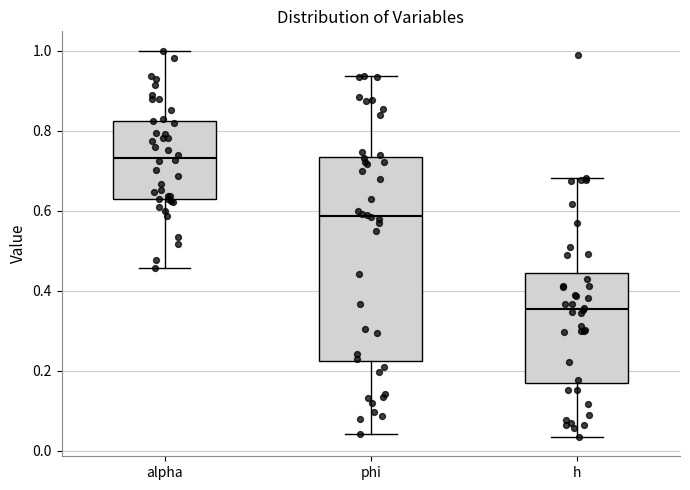

Reading left to right, read every box against the y-axis: the position of its median line, the range the box covers, and the ends of its whiskers. The values are not printed on the chart, so give them approximately, as read against the axis.

alpha: median 0.74, box 0.62 to 0.82, whiskers 0.46 to 1.00
phi: median 0.58, box 0.22 to 0.74, whiskers 0.04 to 0.94
h: median 0.36, box 0.18 to 0.44, whiskers 0.04 to 0.68